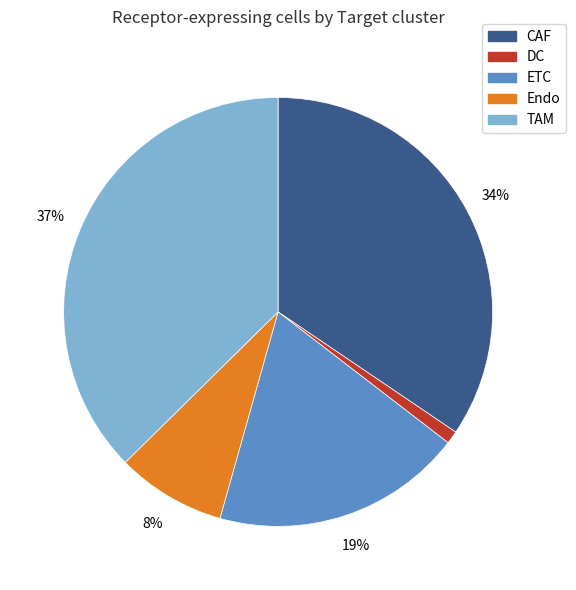

Combined, do CAF and TAM account for over 50%?

Yes